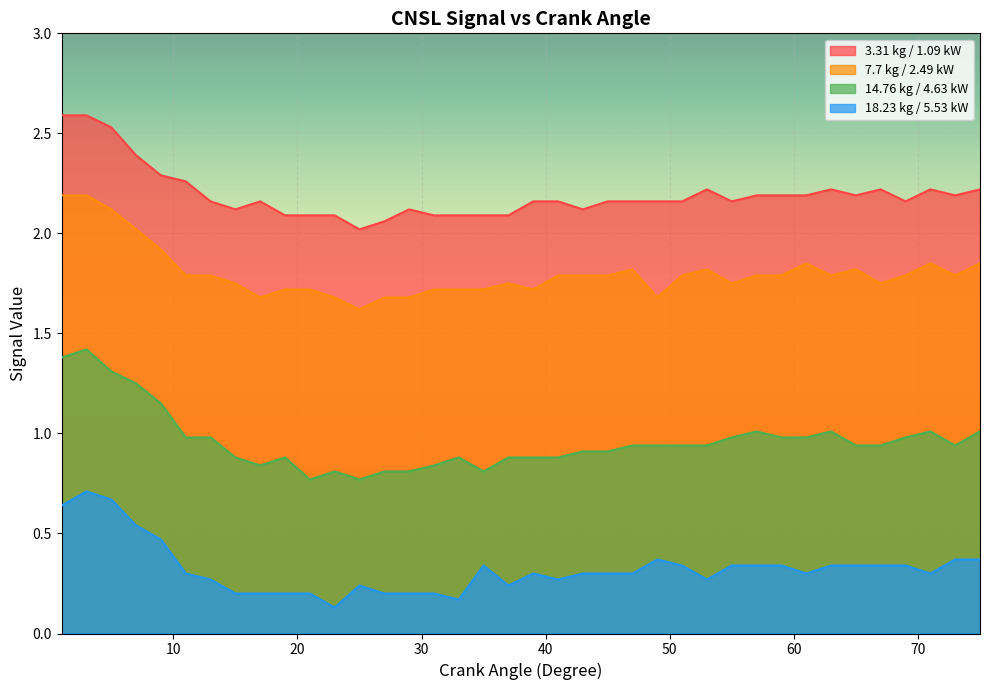

Which series has the largest range (max minus min)?

14.76 kg / 4.63 kW